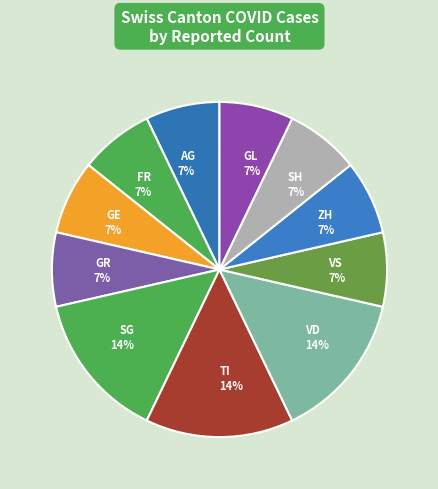

What percentage is the ZH slice, to the nearest percent?

7%